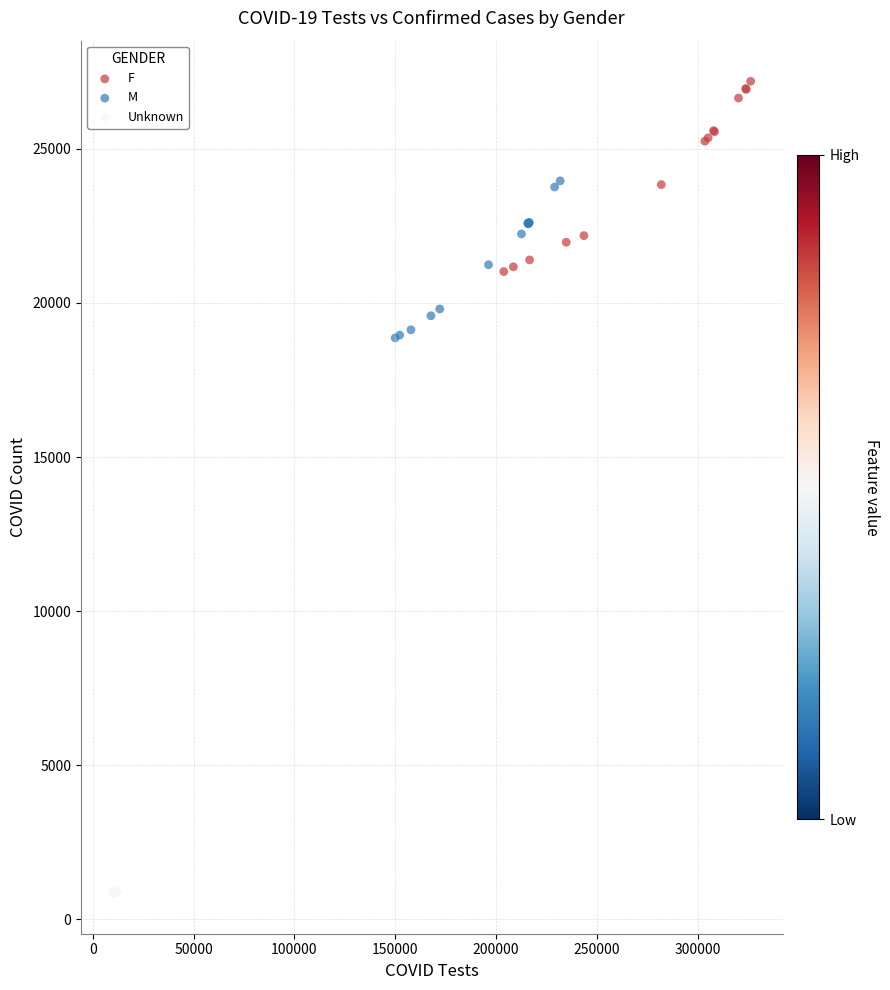

Which series reaches the minimum Y coordinate?

Unknown